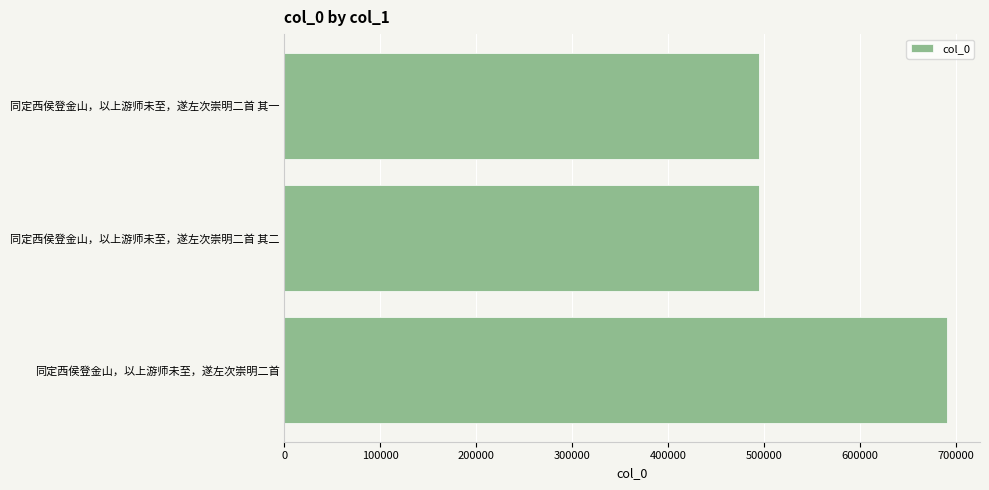

What is the difference between the maximum and minimum values?

195545